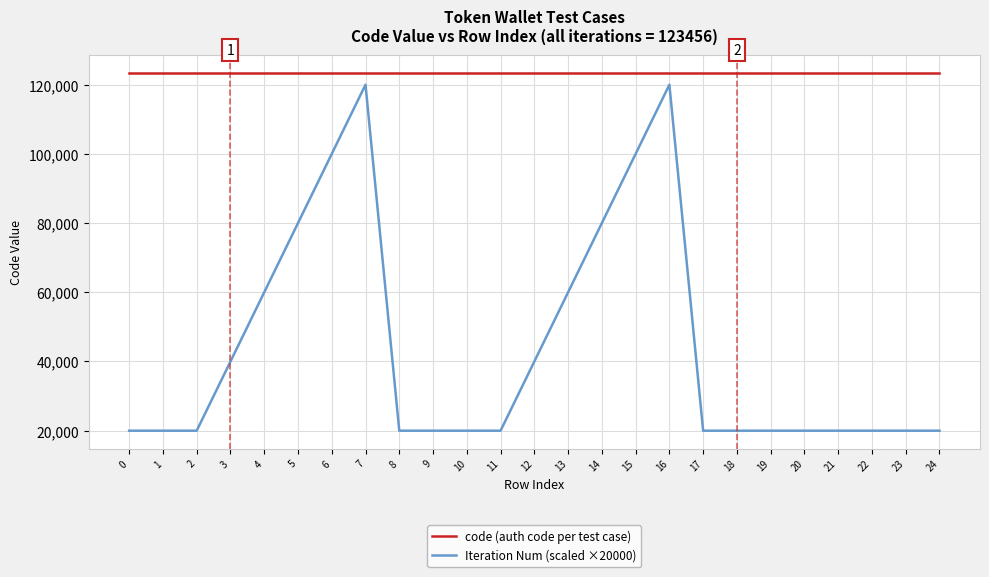

At how many categories does at least one series exceed 21462?

25